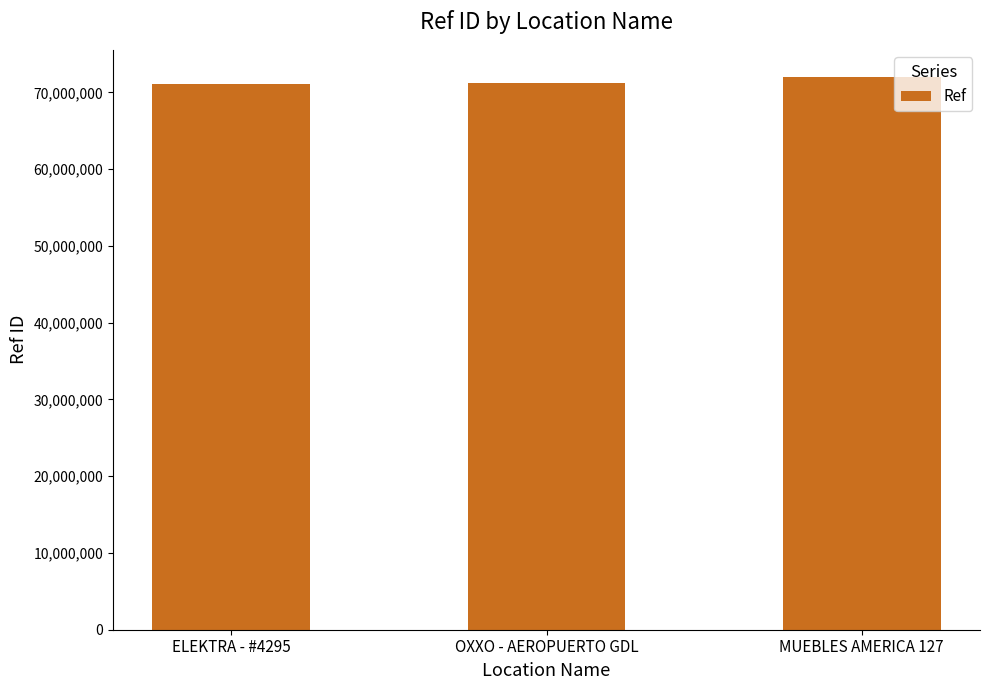

How many bars are there in total?

3